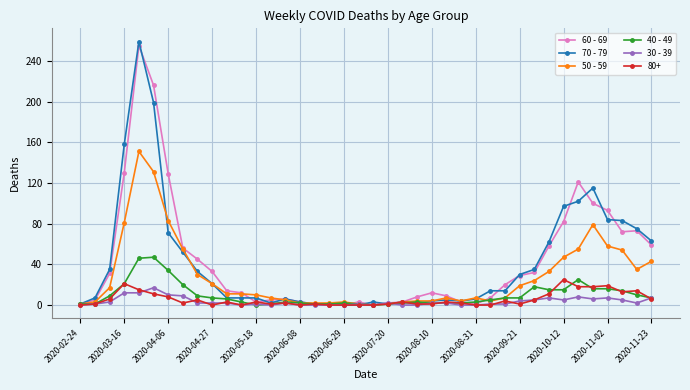

Which series has the largest range (max minus min)?

70 - 79